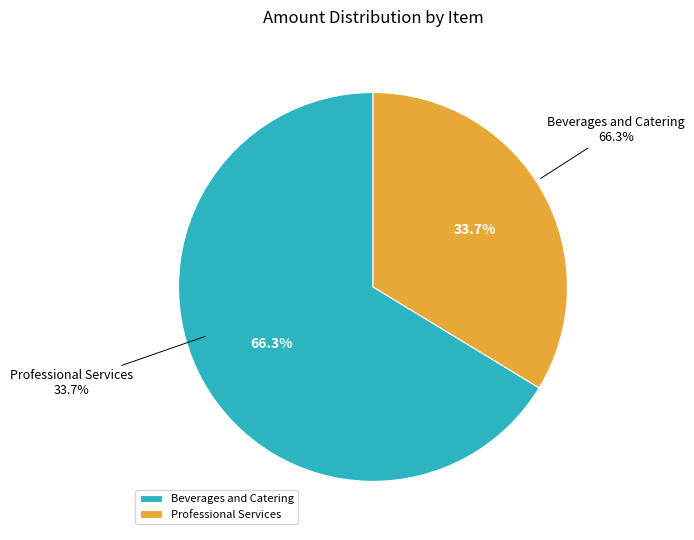

Which category has the smallest portion of the pie?

Professional Services